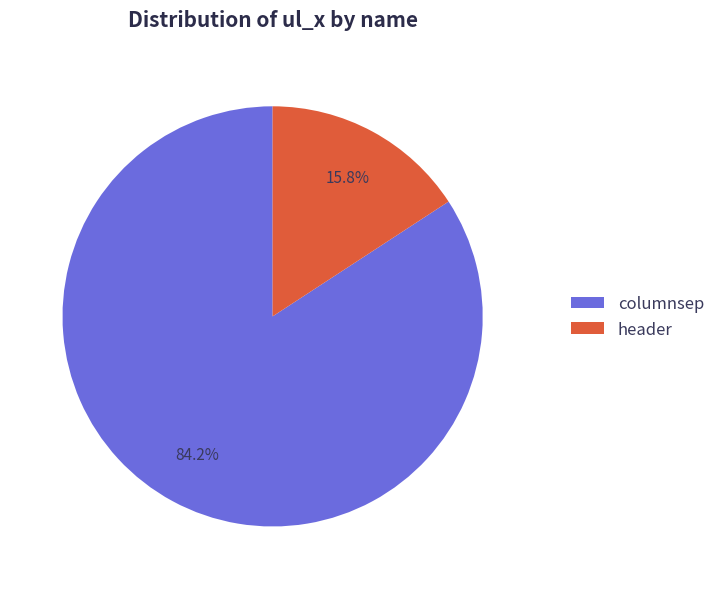

To the nearest percent, what is the average slice percentage?

50%